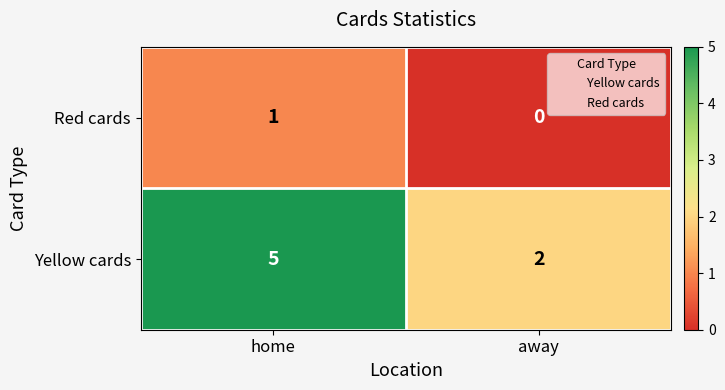

What is the difference between the highest and lowest values at home?

4